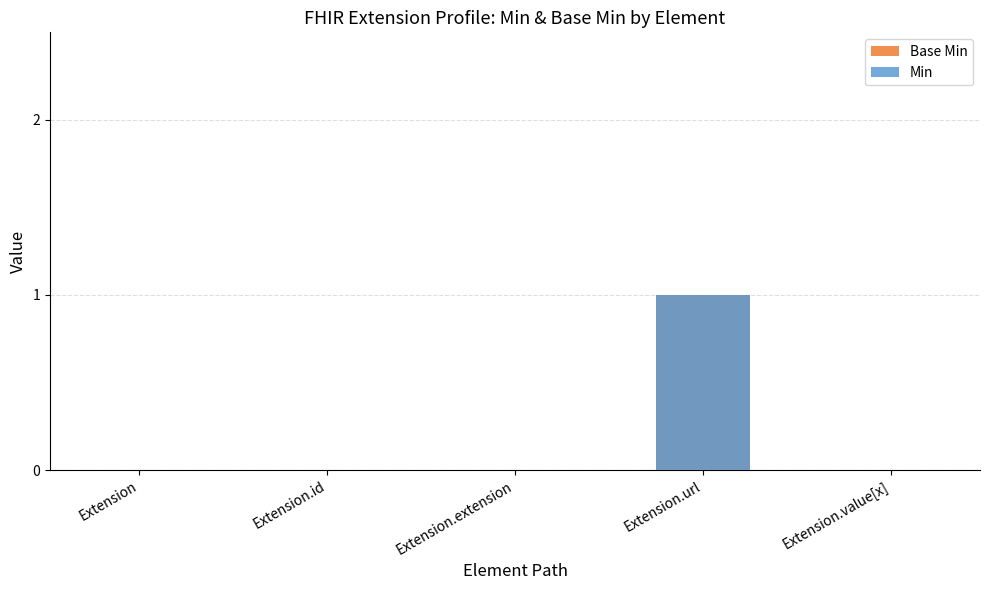

How many bars are there in total?

10